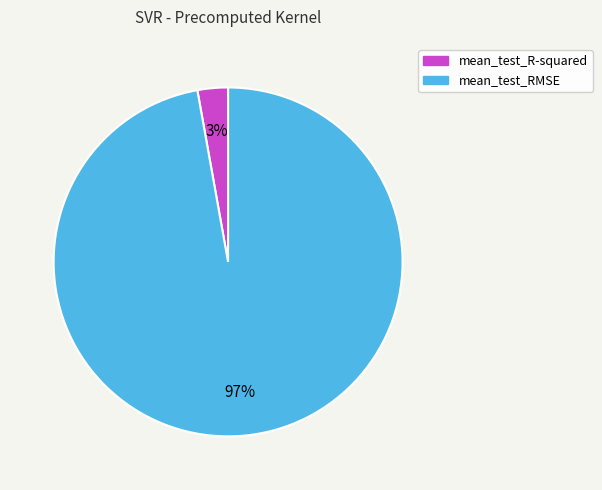

To the nearest percent, what is the difference between the largest and smallest slice percentages?

94%